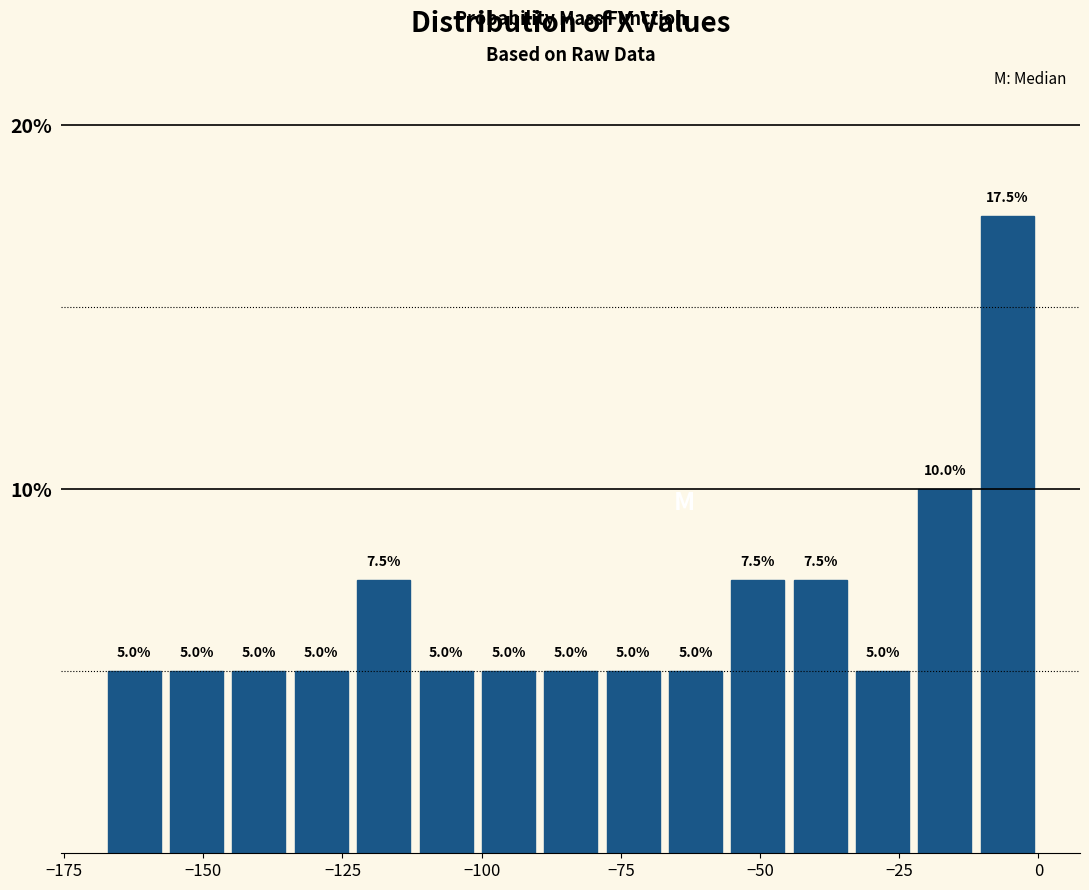

Read against the x-axis, roughly where is the centre of the tallest bar?

-5